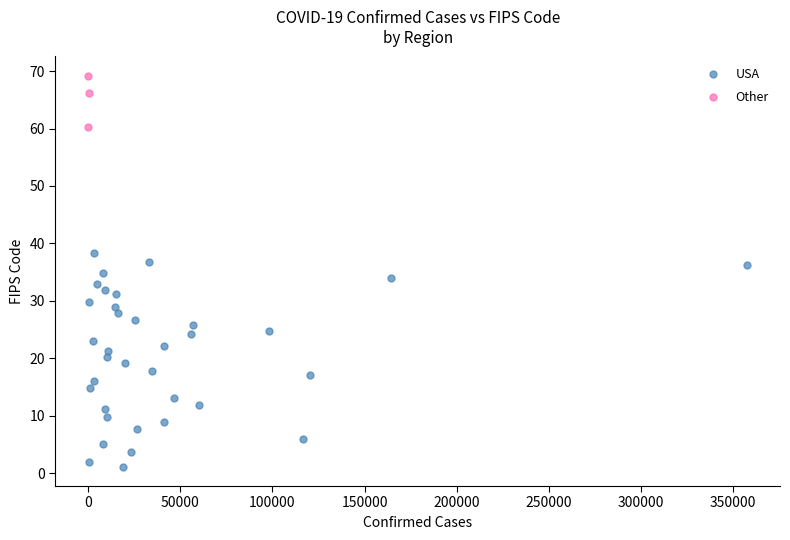

Which series has the widest spread of Y values?

USA